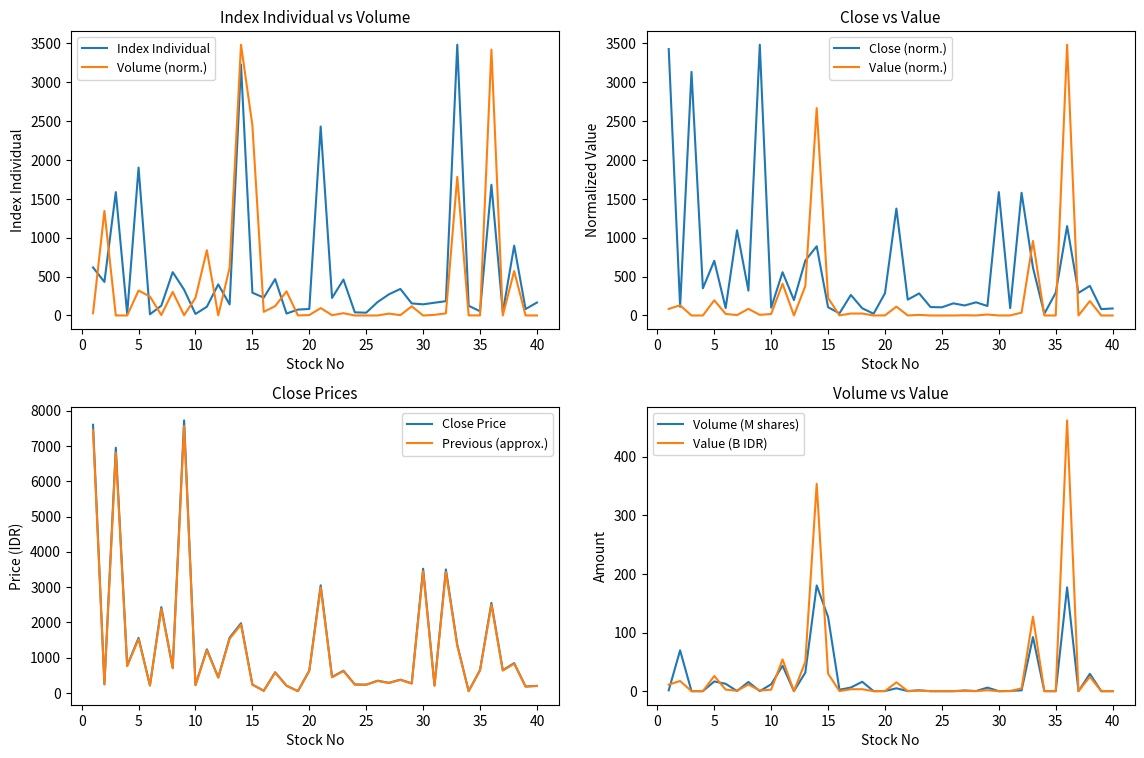

How many values in the Close series are below 617?

20